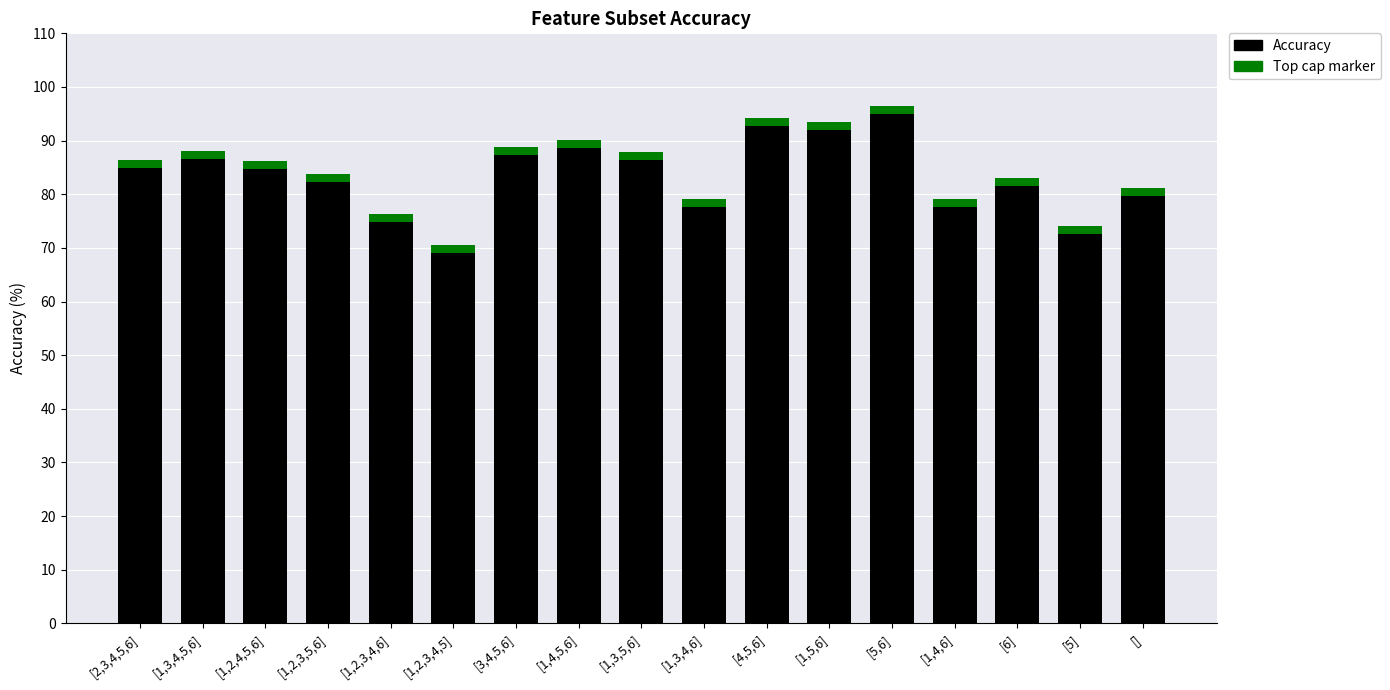

What is the label of the 5th bar from the left?

[1,2,3,4,6]